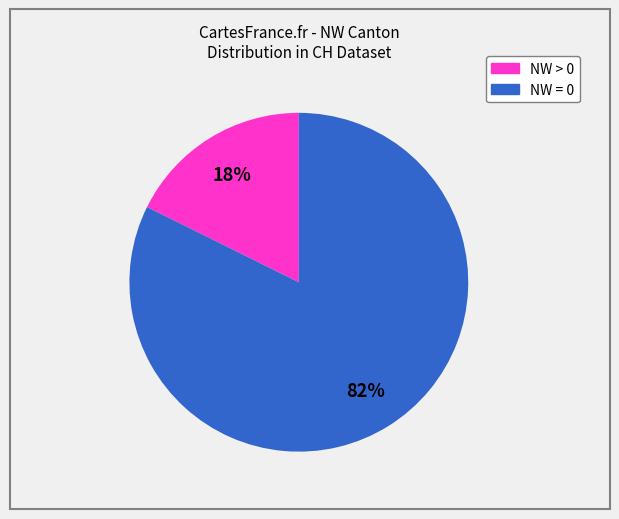

To the nearest percent, what is the average slice percentage?

50%